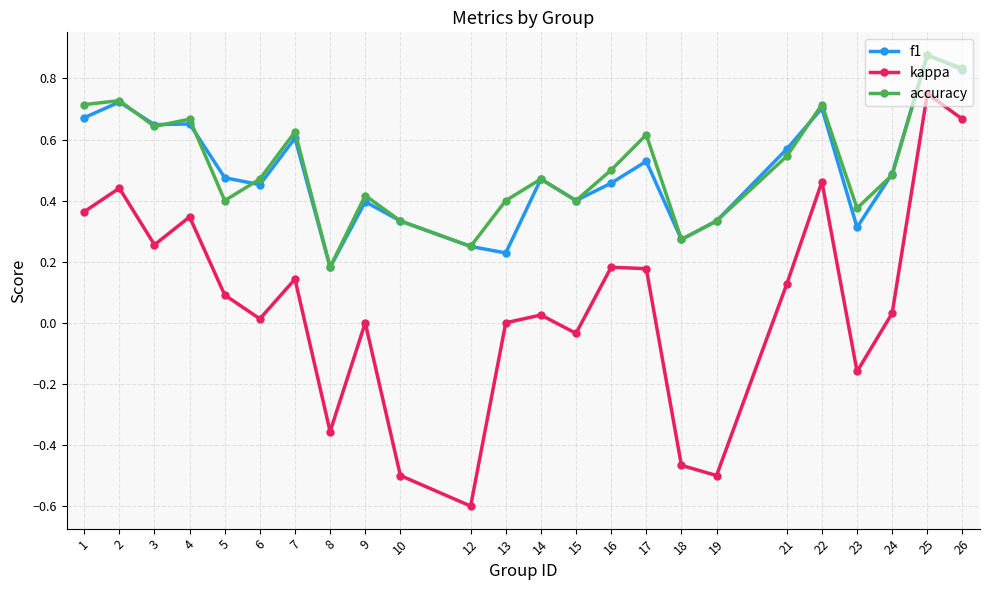

What is the sum of all accuracy values?

12.2